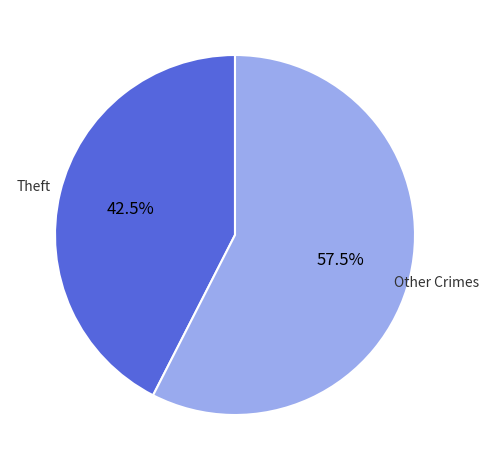

Which category has the smallest portion of the pie?

Theft